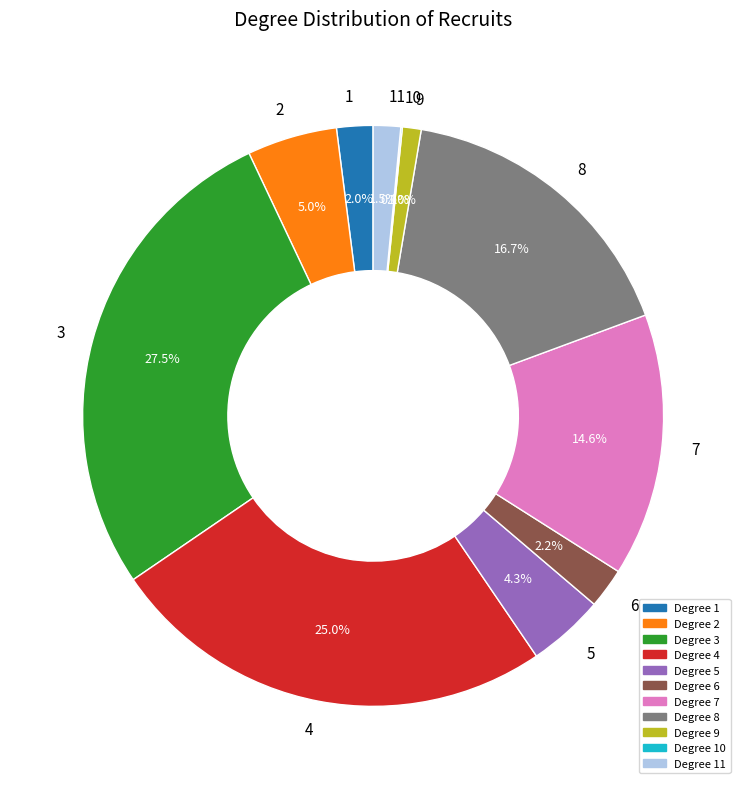

Is there any slice that represents more than half of the pie?

No